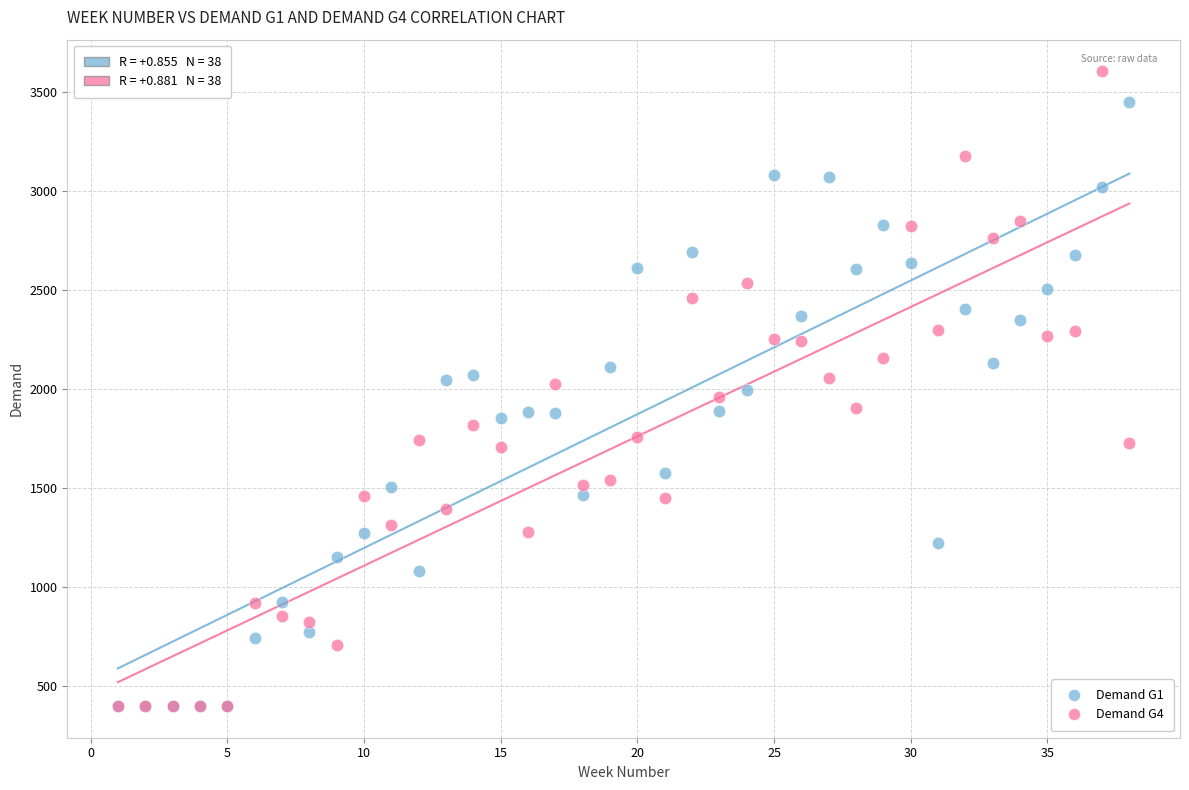

What are all the series names shown in the legend?

Demand G1, Demand G4